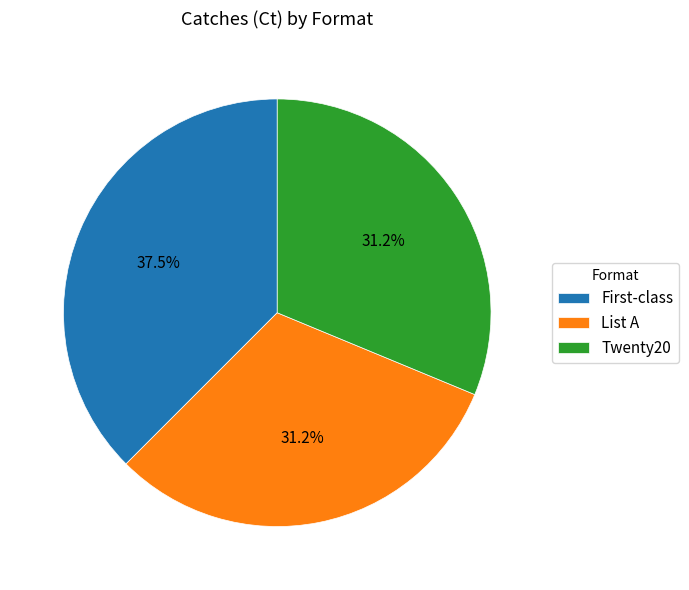

Approximately how many times larger is the value at Twenty20 compared to List A?

1.0